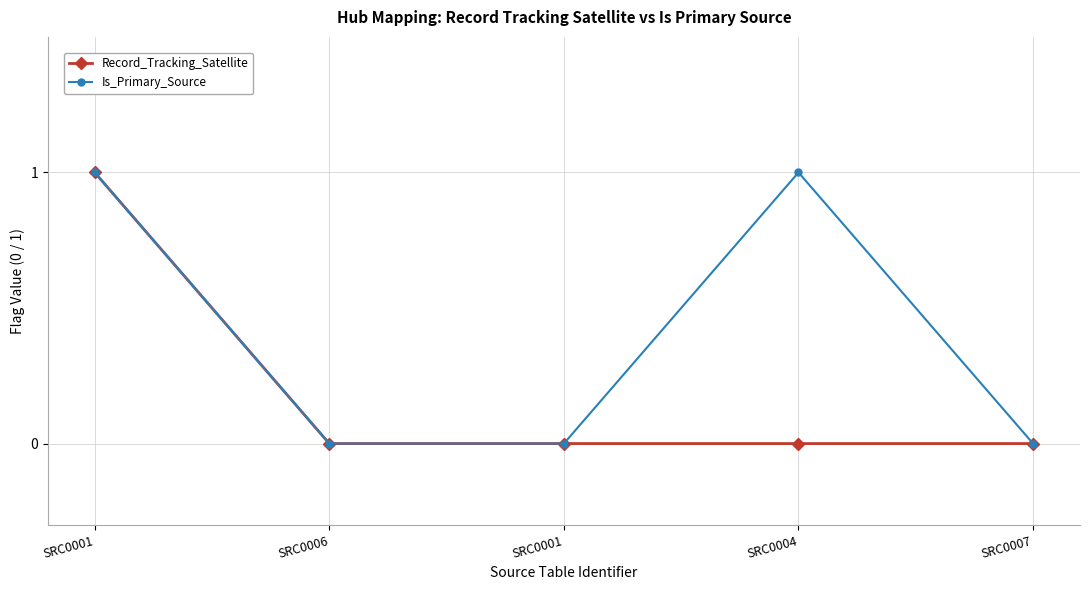

What is the greatest value displayed?

1